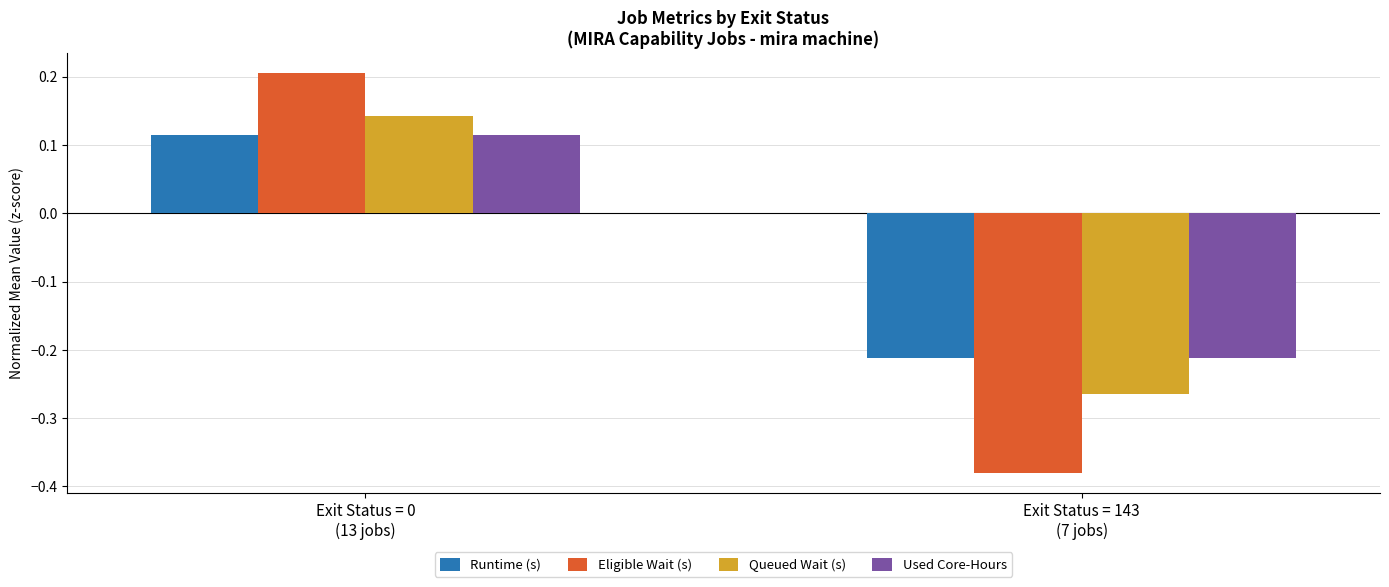

What are all the series names shown in the legend?

Runtime (s), Eligible Wait (s), Queued Wait (s), Used Core-Hours